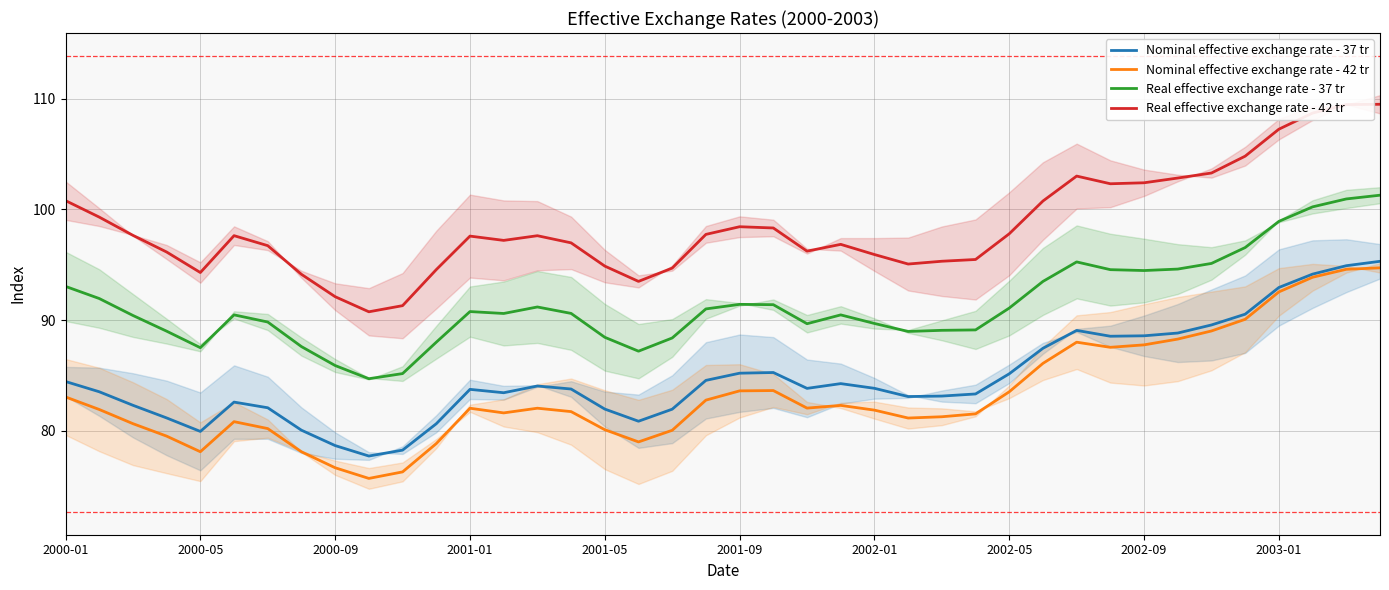

Which series has the largest range (max minus min)?

Nominal effective exchange rate - 42 tr